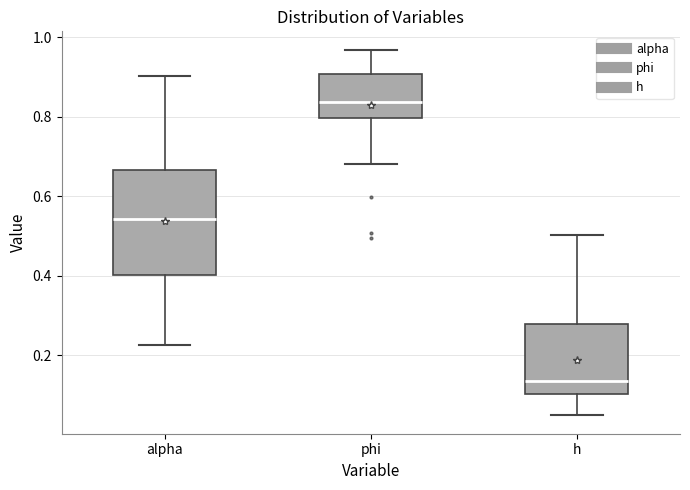

Which box has the lowest median line?

h